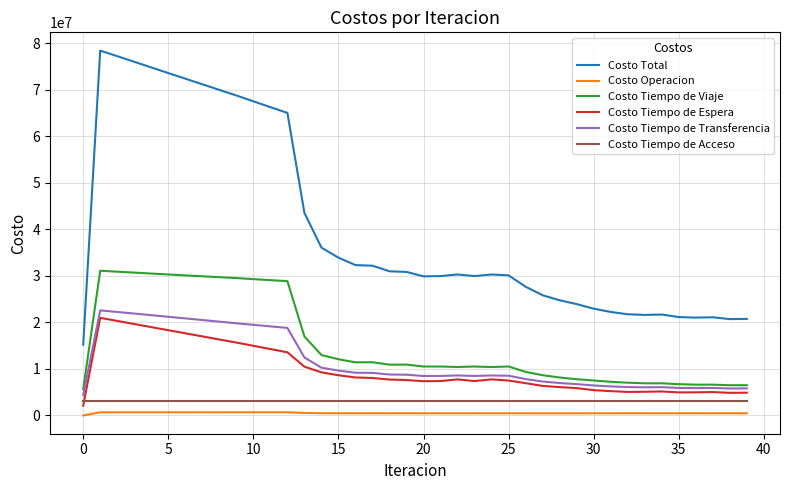

What is the minimum value for Costo Tiempo de Espera?

2099773.1